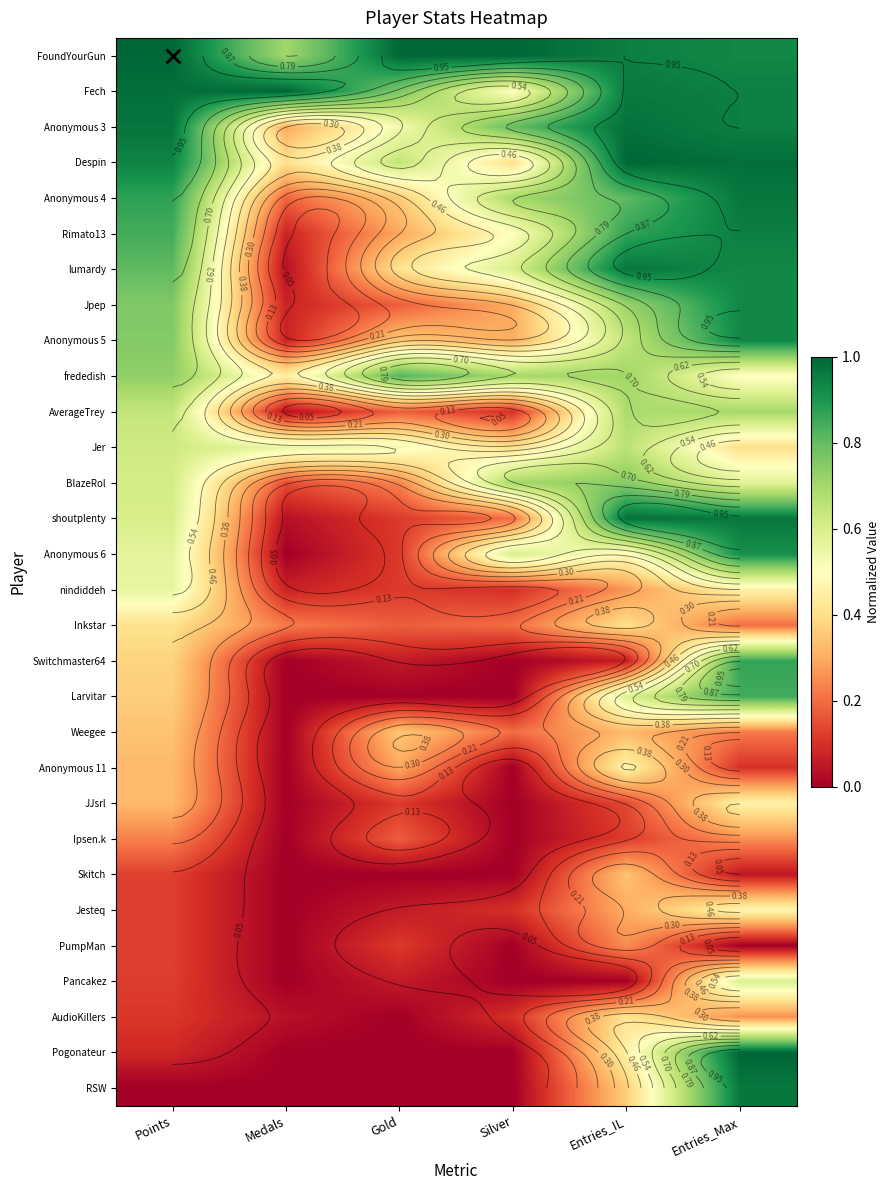

Which category has the highest value across all series?

Points